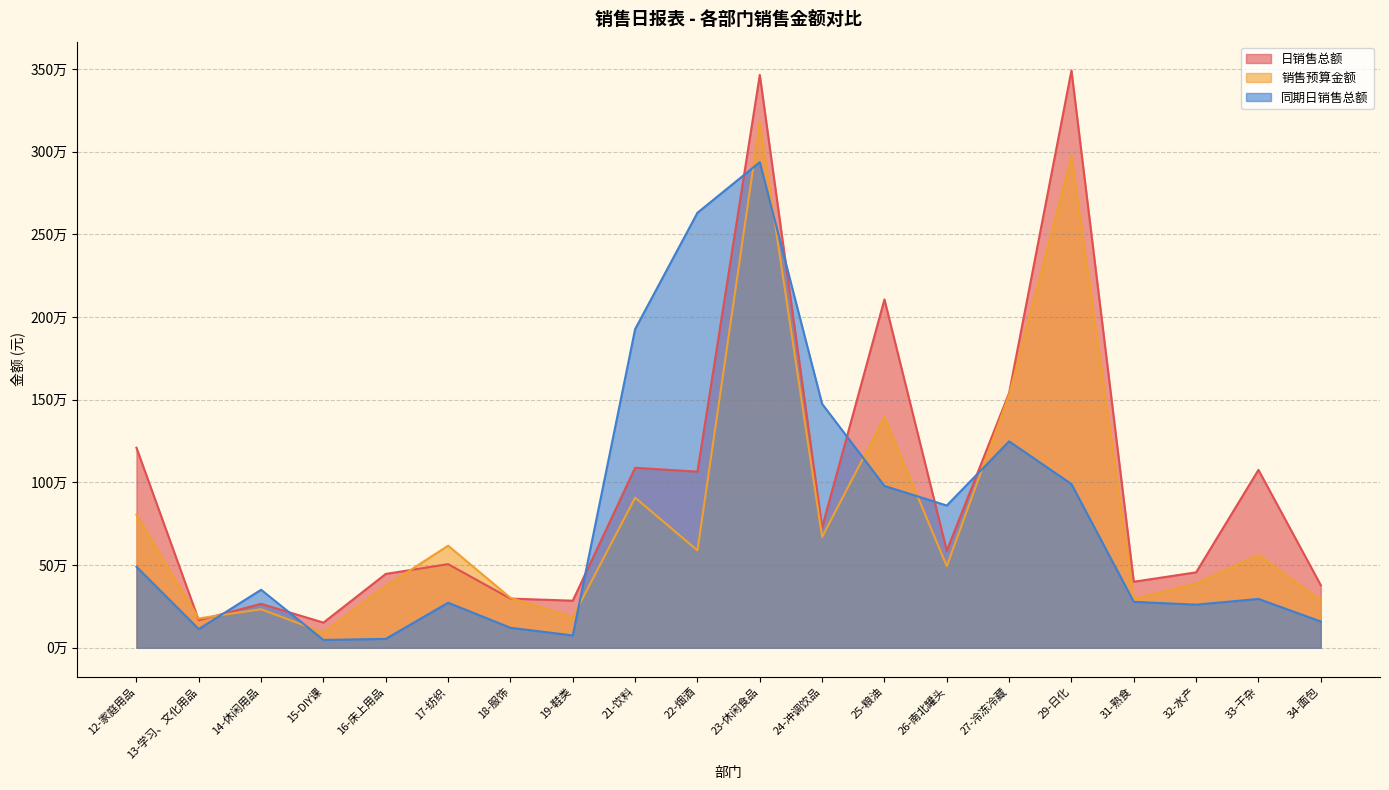

Which has a higher value, 18-服饰 or 19-鞋类?

18-服饰